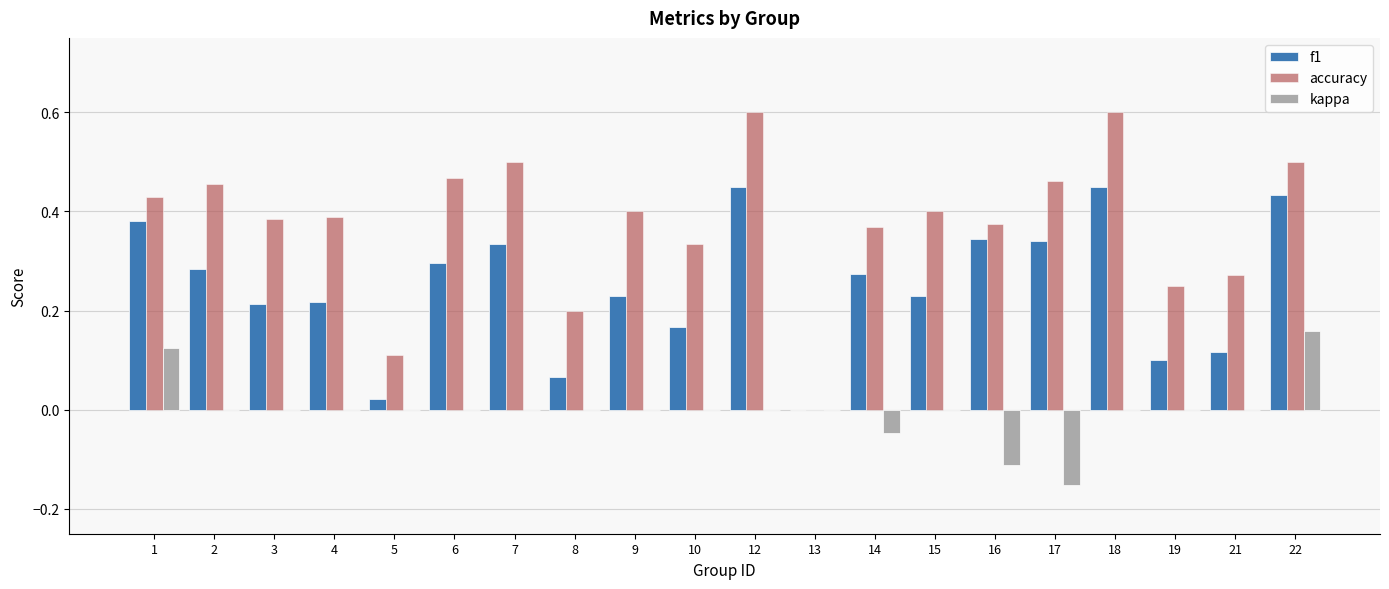

Which series has the largest total across all categories?

accuracy